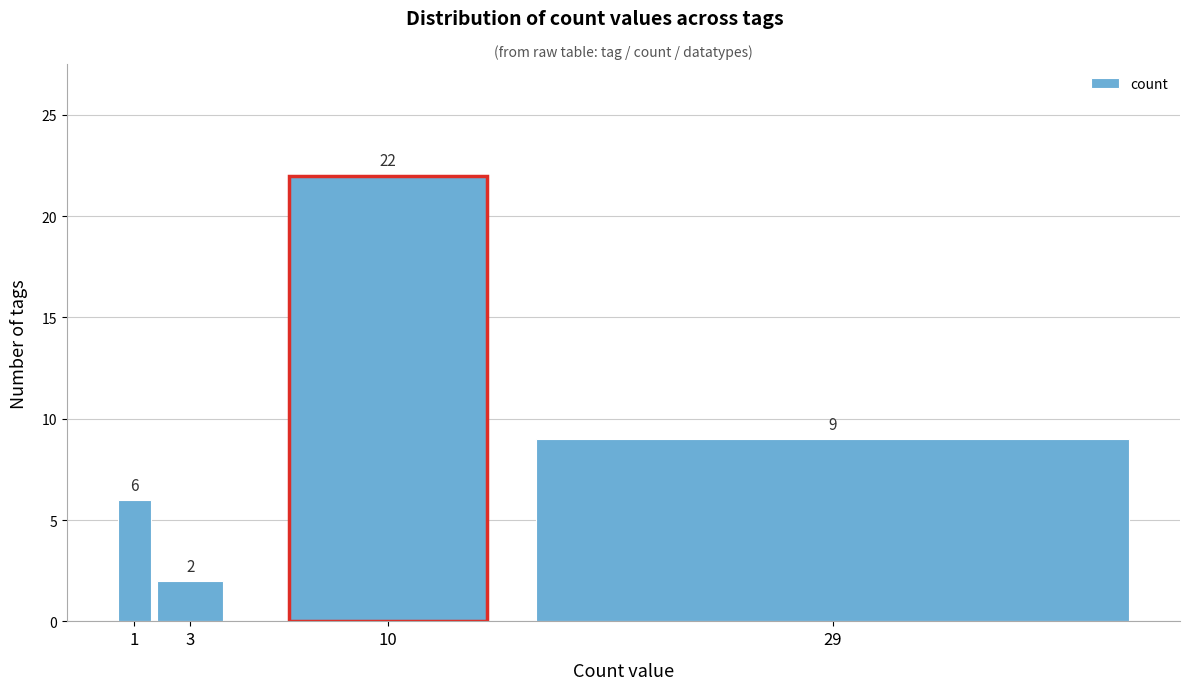

Reading left to right, list all the values displayed in this chart.

6	2	22	9